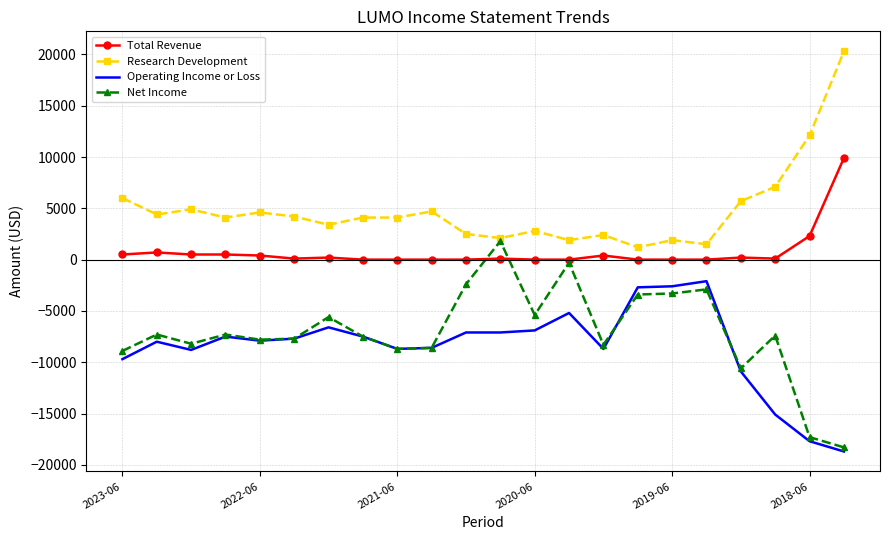

What is the maximum value shown in the chart?

20300